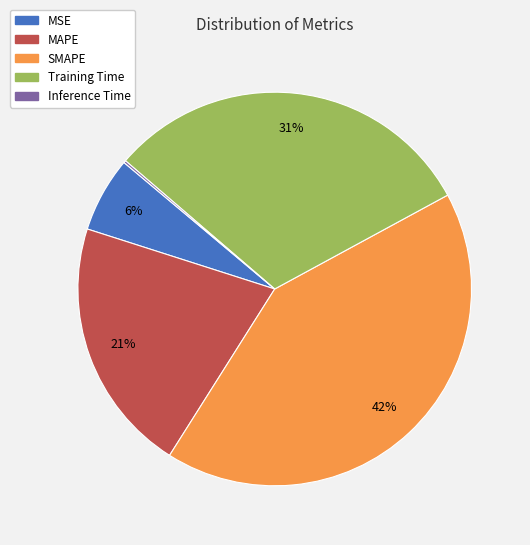

To the nearest percent, what portion does SMAPE represent?

42%